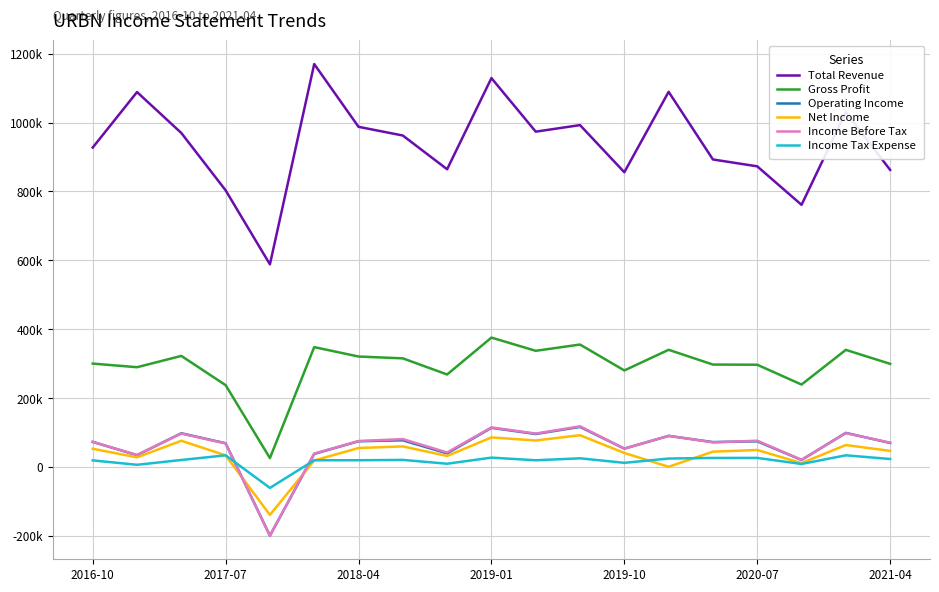

Where do Income Before Tax and Operating Income first cross each other?

2016-10 and 2017-07